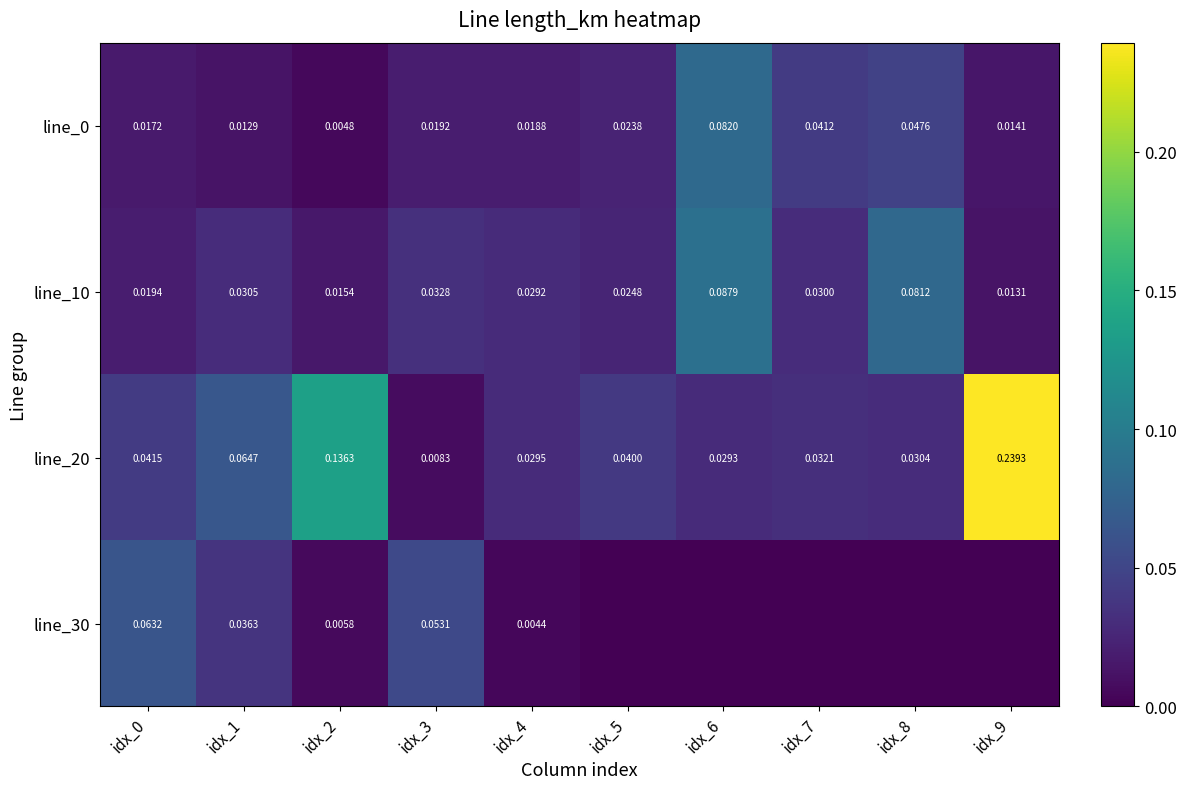

Is the value of line_0 at idx_6 greater than the value of line_20 at idx_1?

Yes